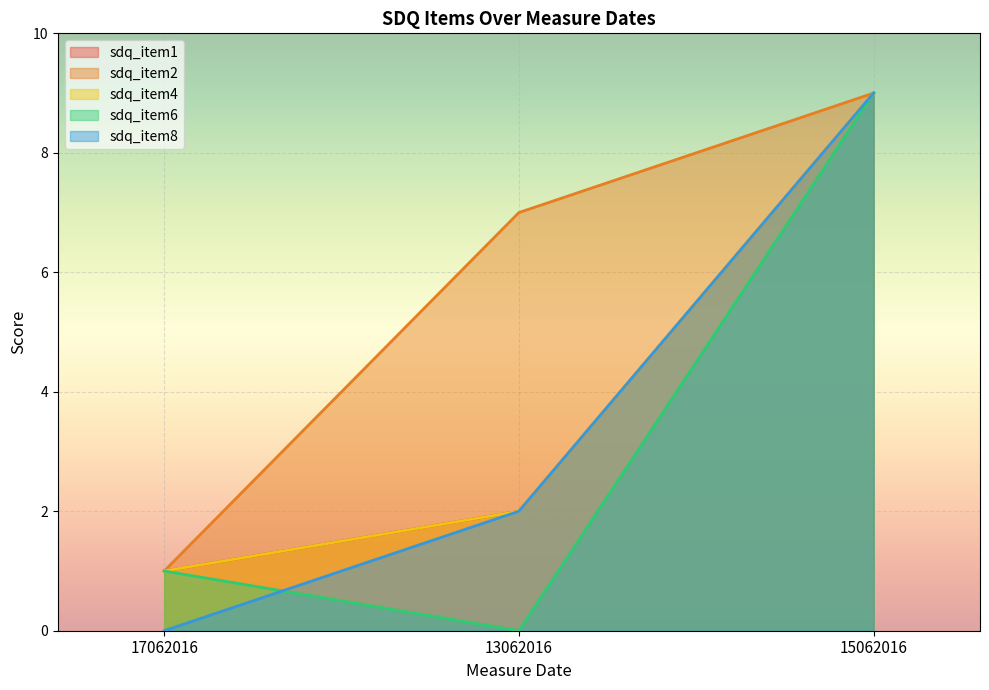

At which category is the sum across all series the highest?

15062016